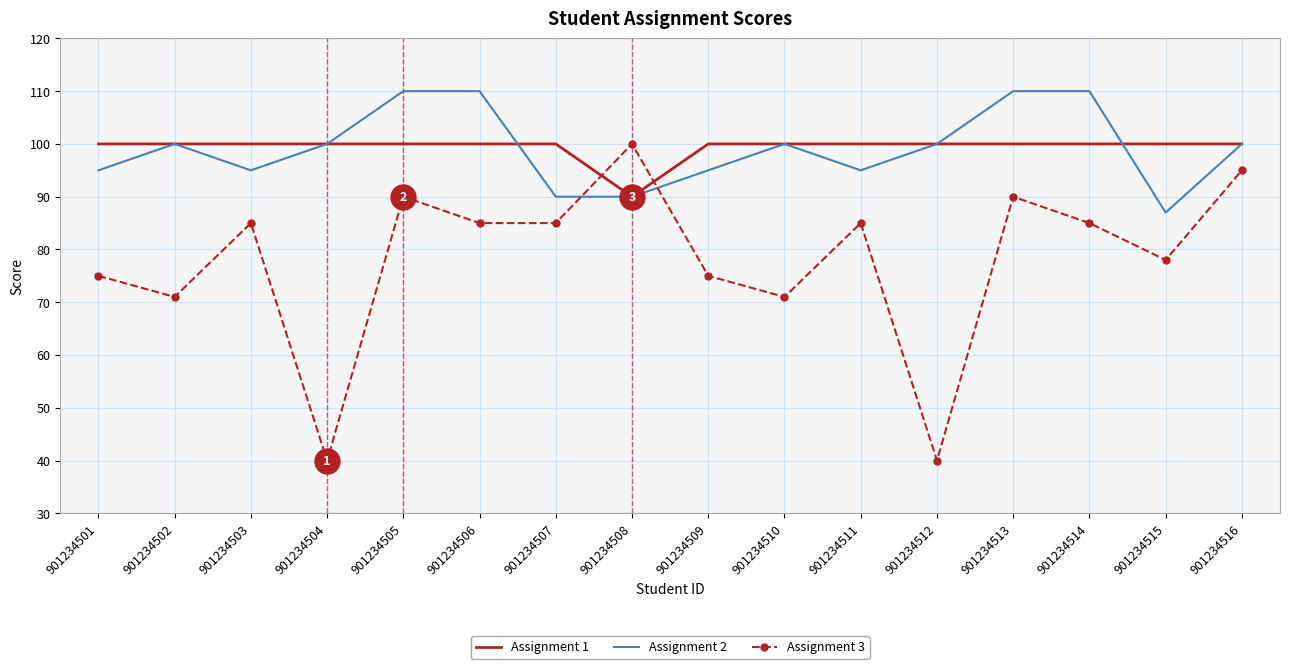

How many Assignment 2 values are between 95 and 110?

13